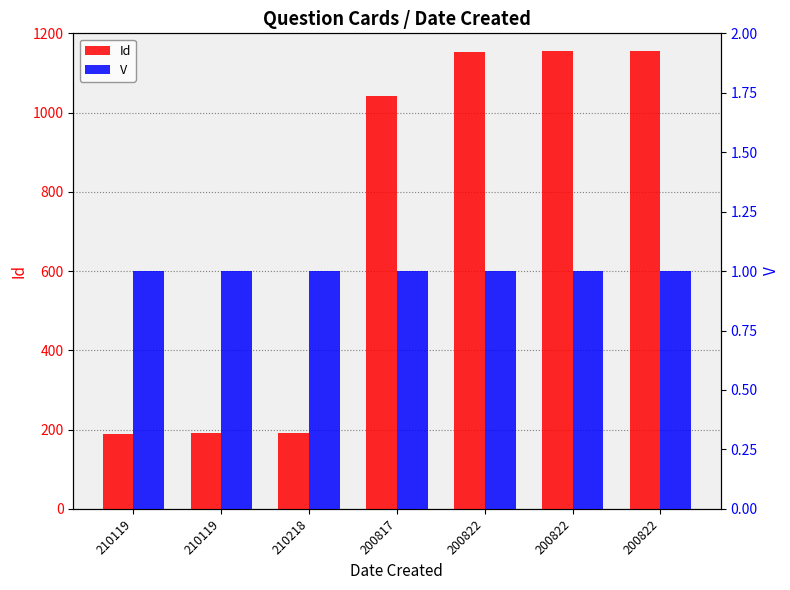

How many groups of bars are there?

7